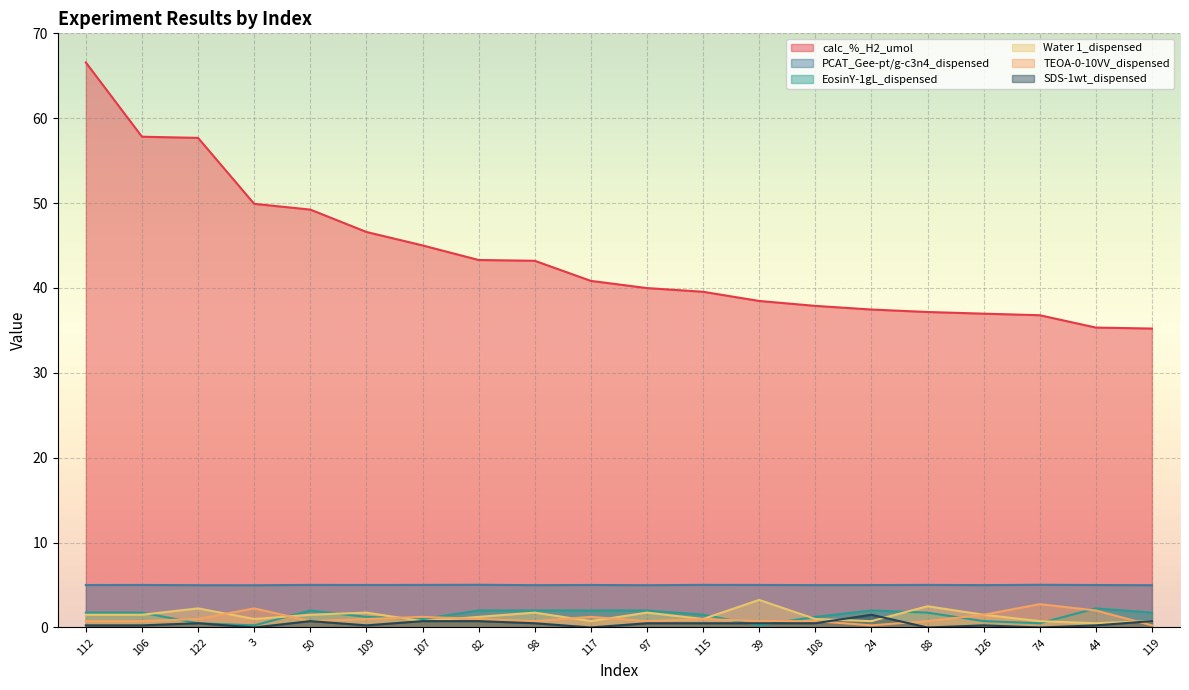

What is the value of the calc_%_H2_umol point at the 3rd from the left?

57.7